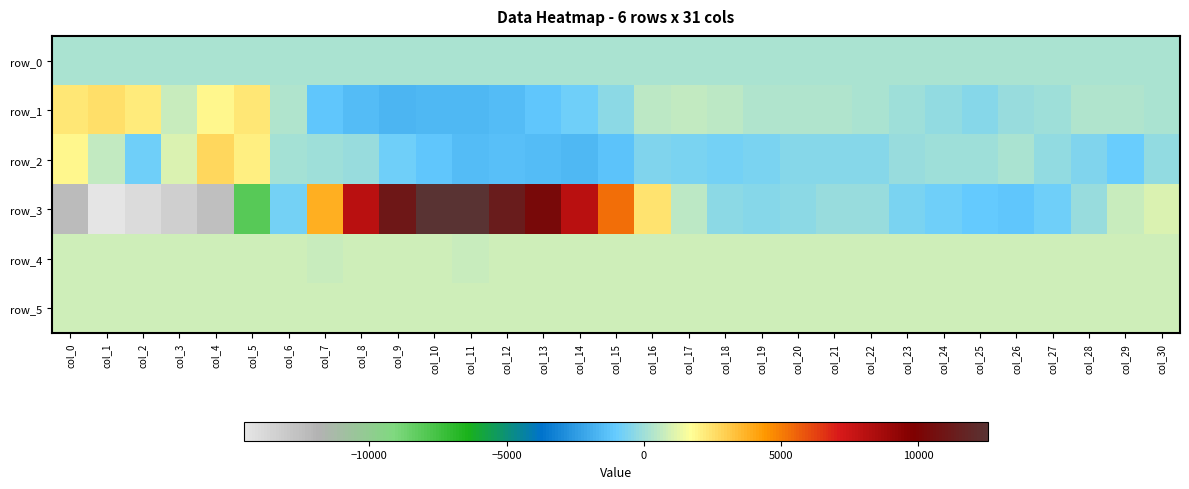

Where does the row_5 series first go above 834?

col_1